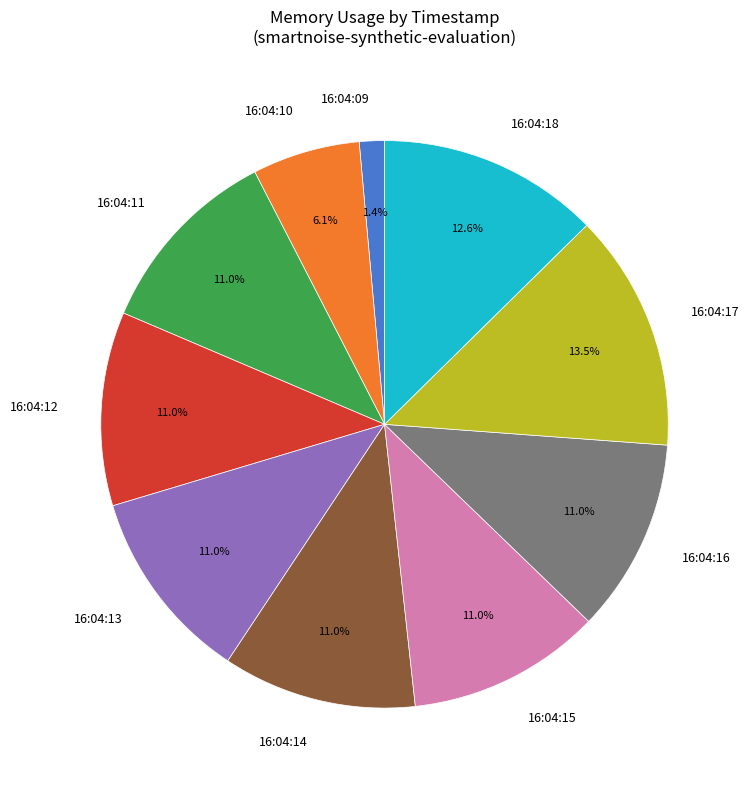

Count the number of slices in the pie.

10